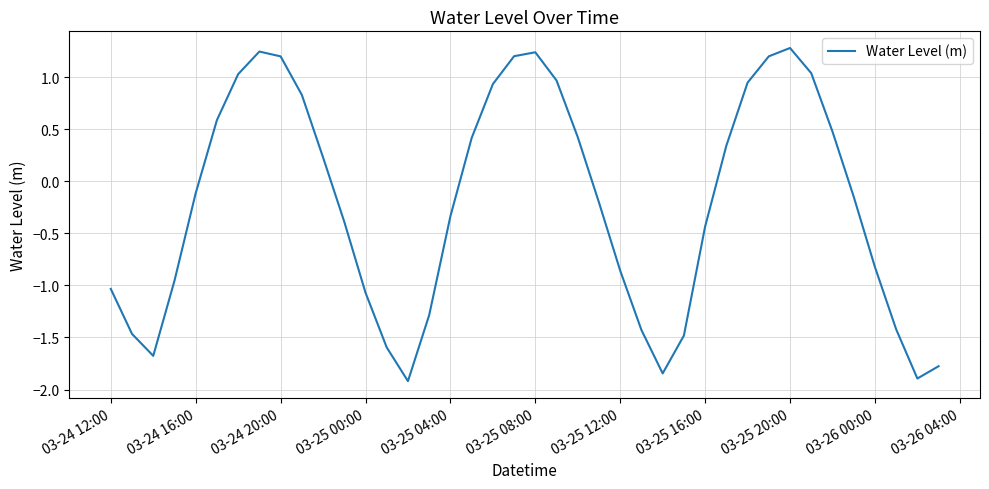

What is the smallest value displayed?

-1.9